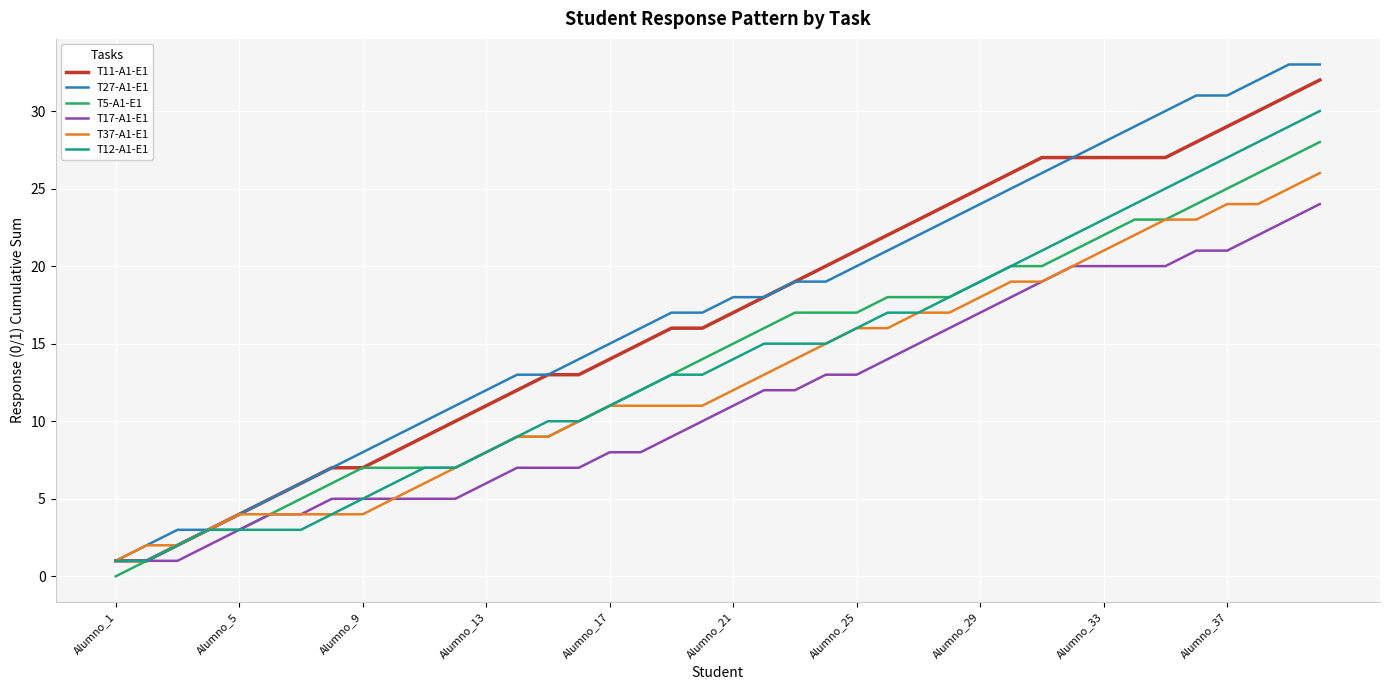

What are all the series names shown in the legend?

T11-A1-E1, T27-A1-E1, T5-A1-E1, T17-A1-E1, T37-A1-E1, T12-A1-E1